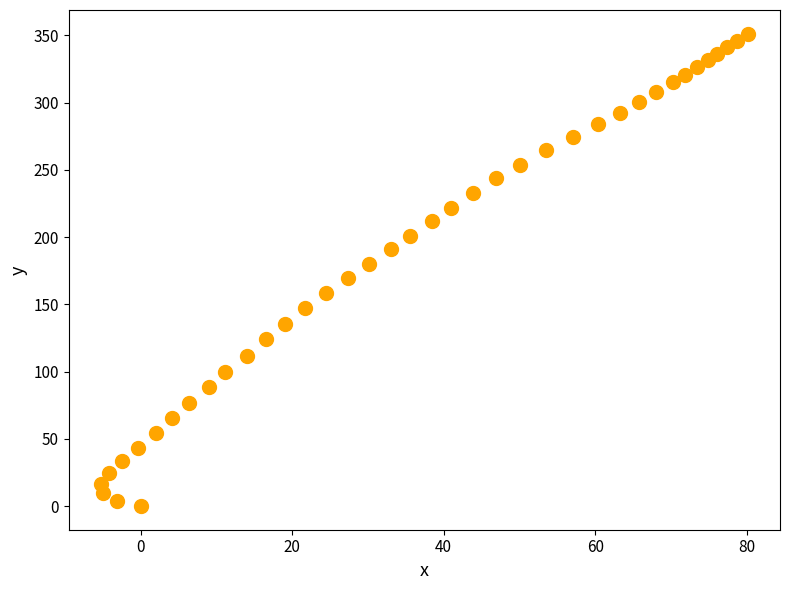

What is the range of Y values (max minus min)?

351.3